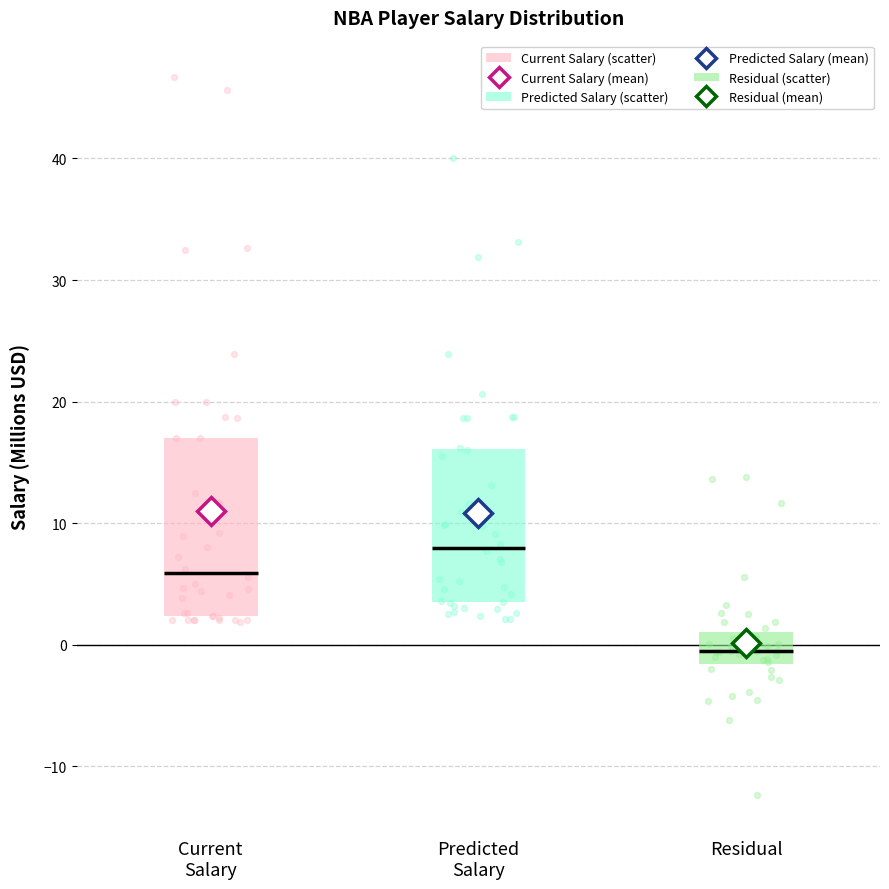

Reading left to right, transcribe this box plot: for each box, give where its median line is, the range the box spans, and where its two whiskers end, as read against the y-axis. The values are not printed on the chart, so give them approximately, as read against the axis.

Current Salary: median 6, box 2 to 17, whiskers 2 (just below the box's lower edge) to 33
Predicted Salary: median 8, box 3 to 16, whiskers 2 to 33
Residual: median 0, box -2 to 1, whiskers -5 to 3